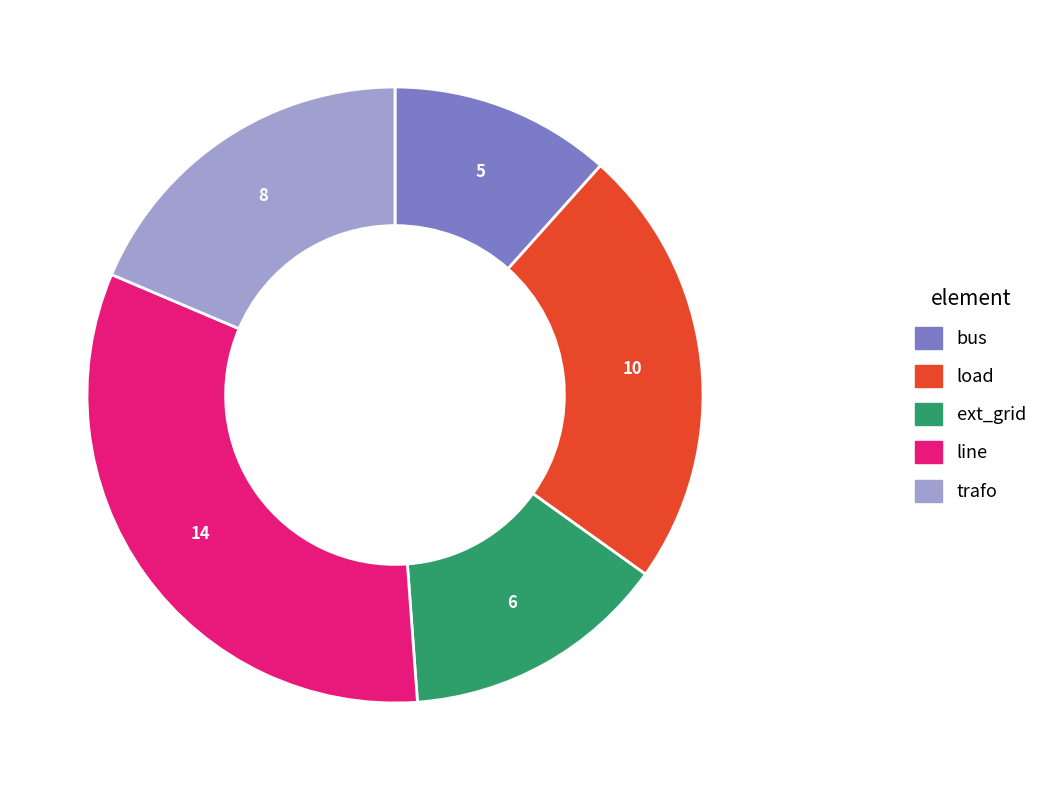

How many segments does this pie chart have?

5